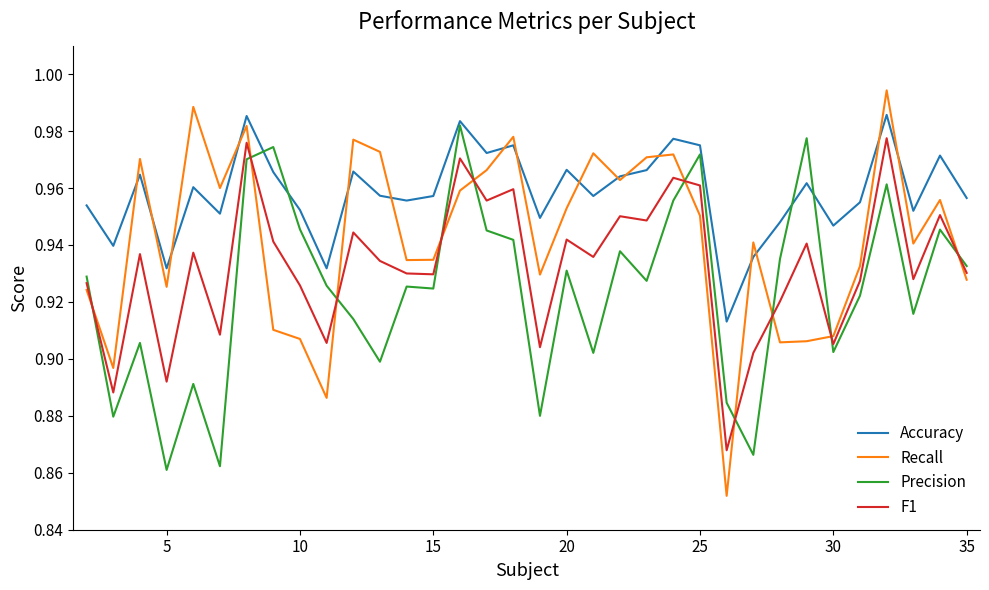

Which series has the widest spread of values?

Recall